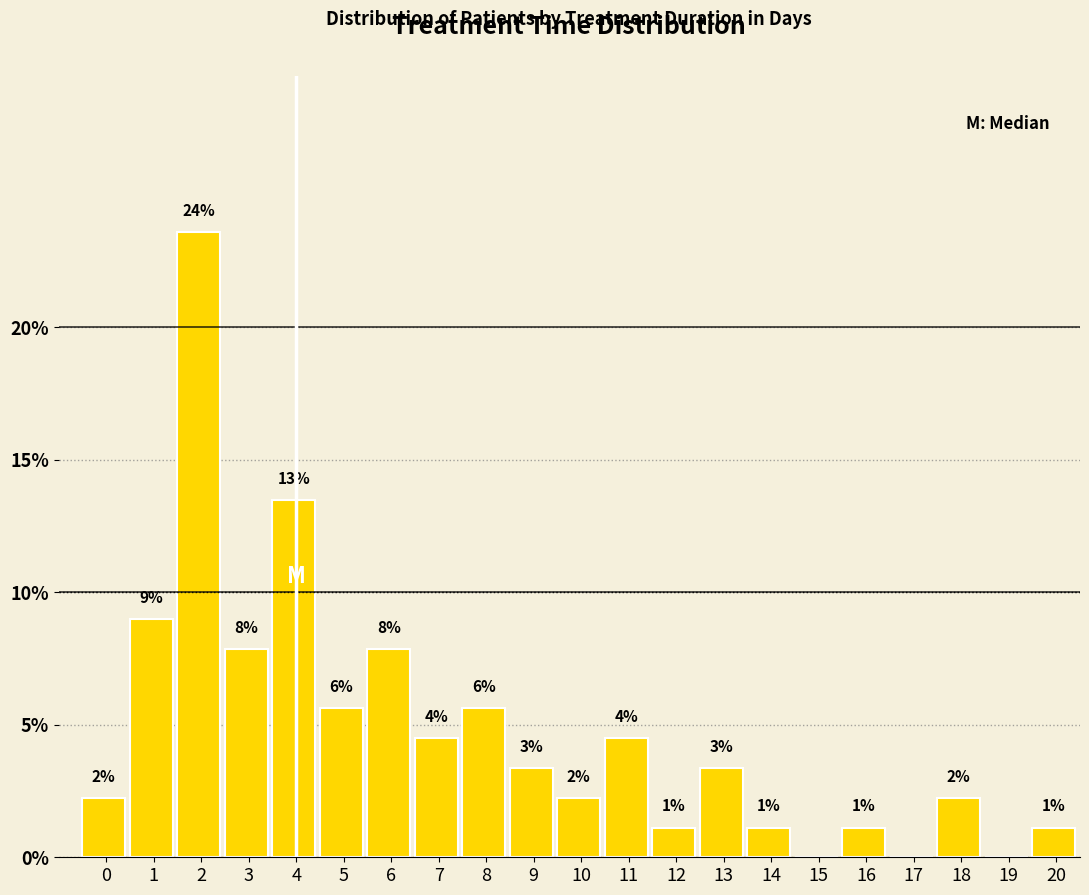

Are the bars horizontal?

No